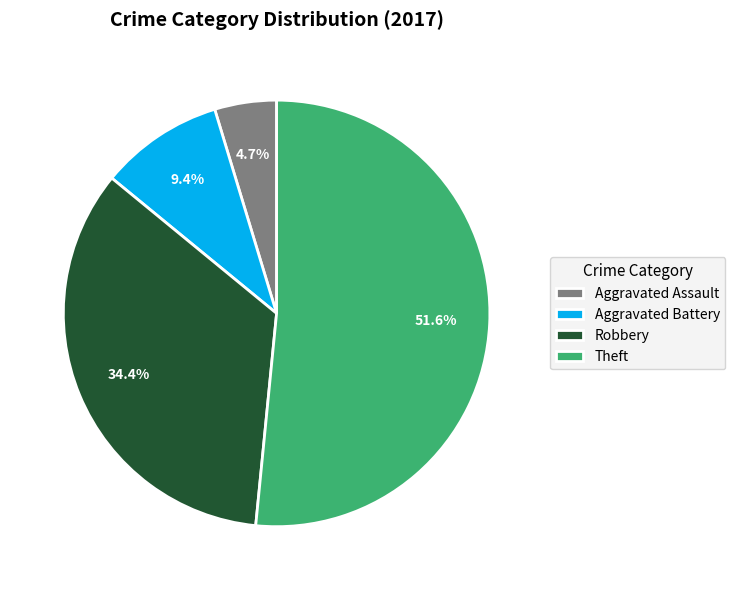

How many slices are in this pie chart?

4